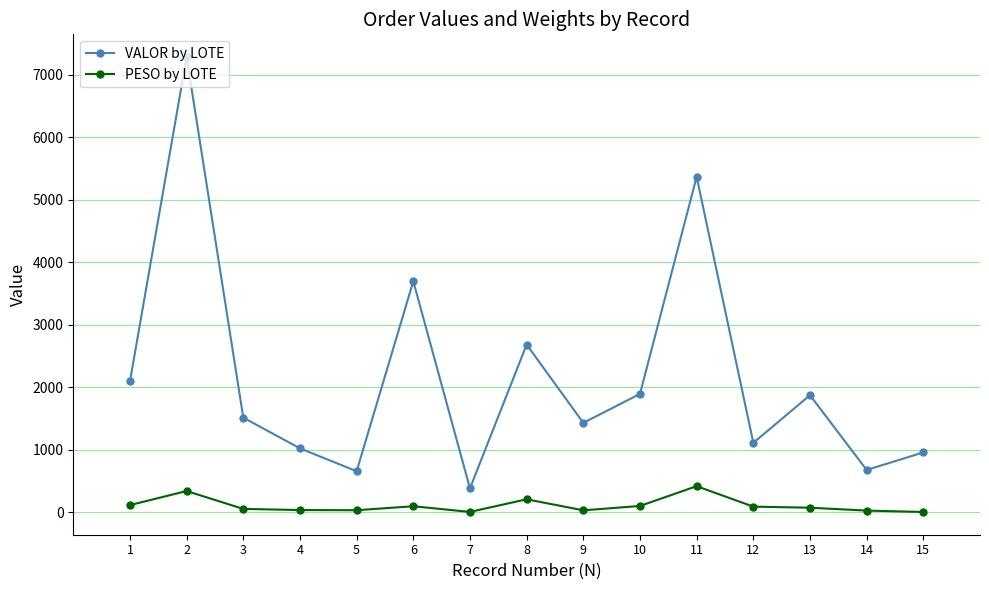

How many lines are shown in the chart?

2